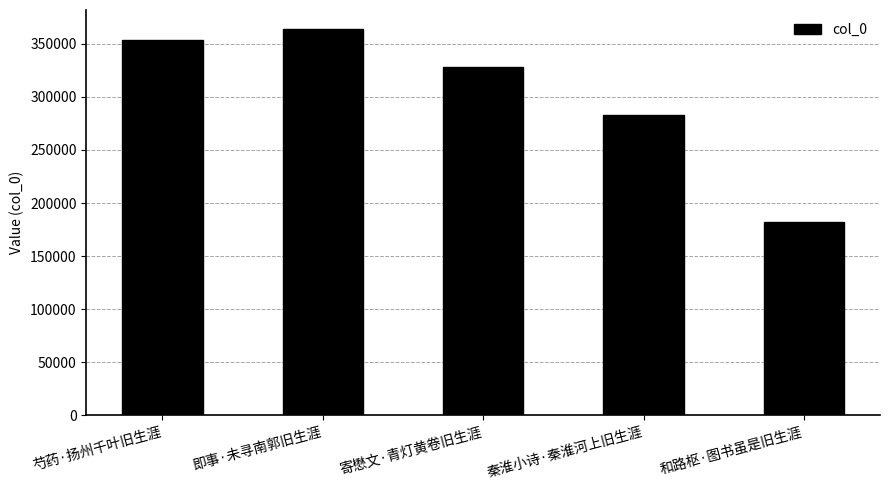

What is the difference between the second highest and minimum values?

170962